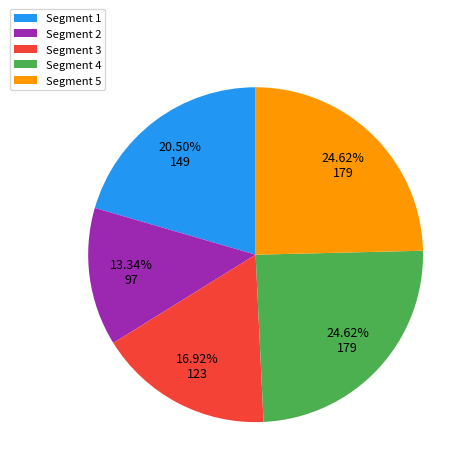

What is the smallest slice in the pie chart?

Segment 2